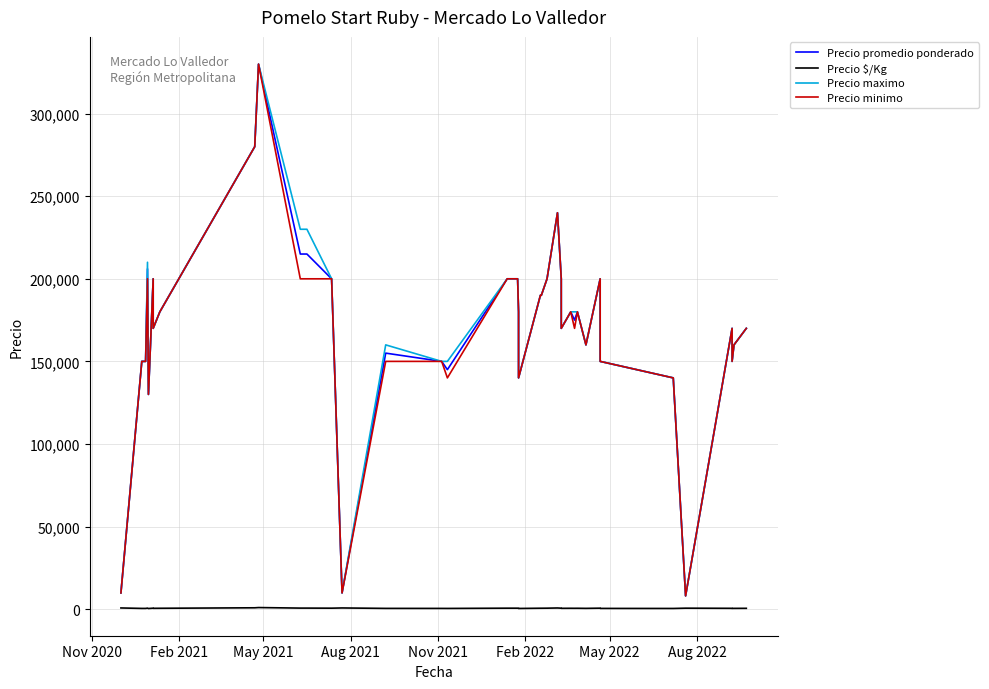

Is the value of Precio promedio ponderado at 12 greater than the value of Precio maximo at 26?

No